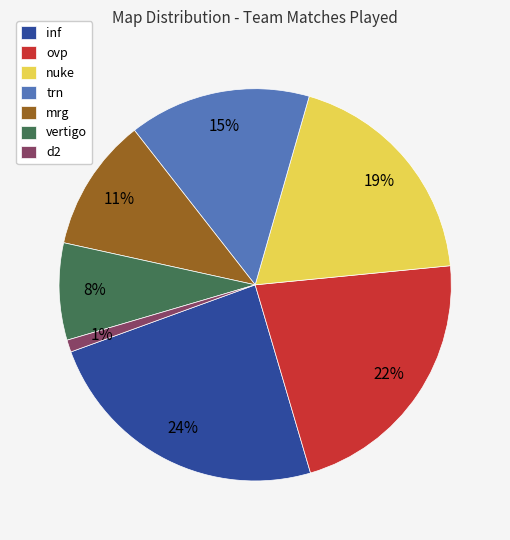

Does any single category account for the majority?

No